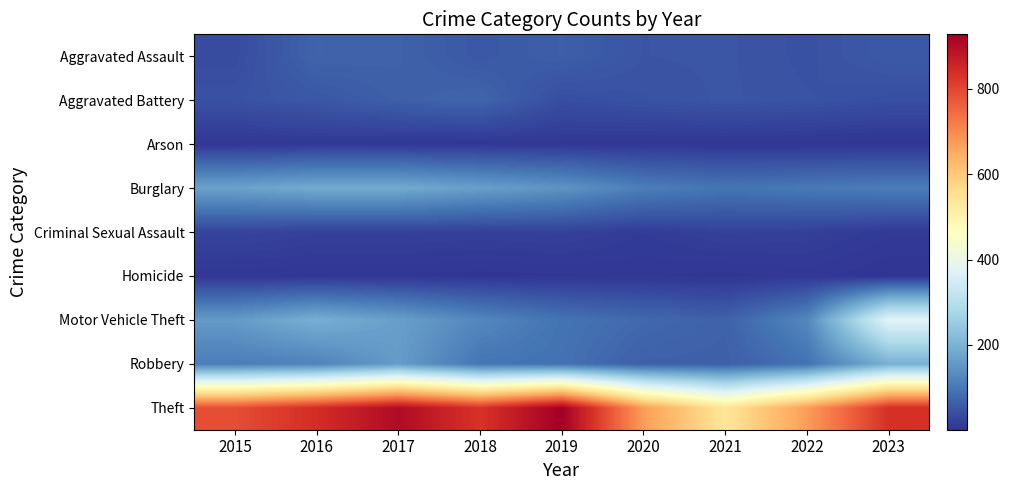

What is the minimum value shown in the chart?

1